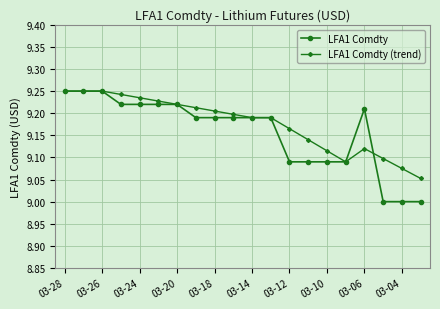

What is the difference between the maximum and minimum values in the LFA1 Comdty (trend) series?

0.2